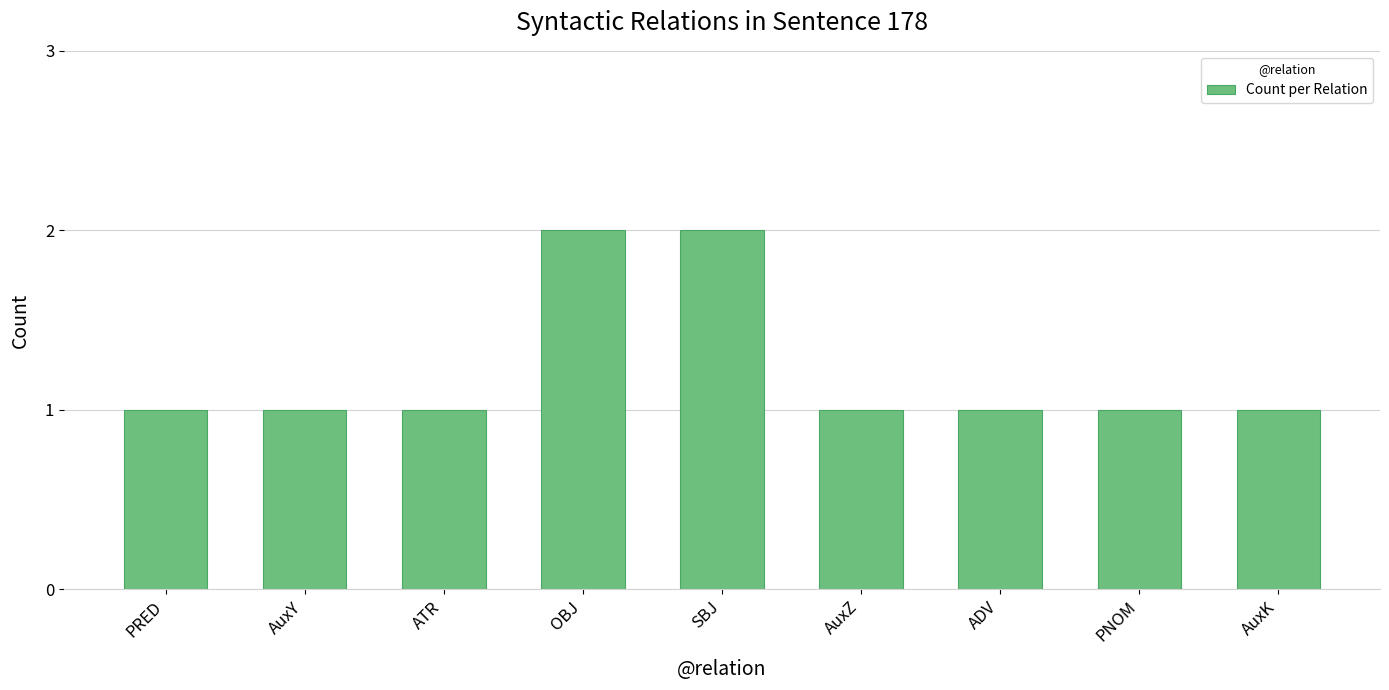

What is the minimum value shown in the chart?

1